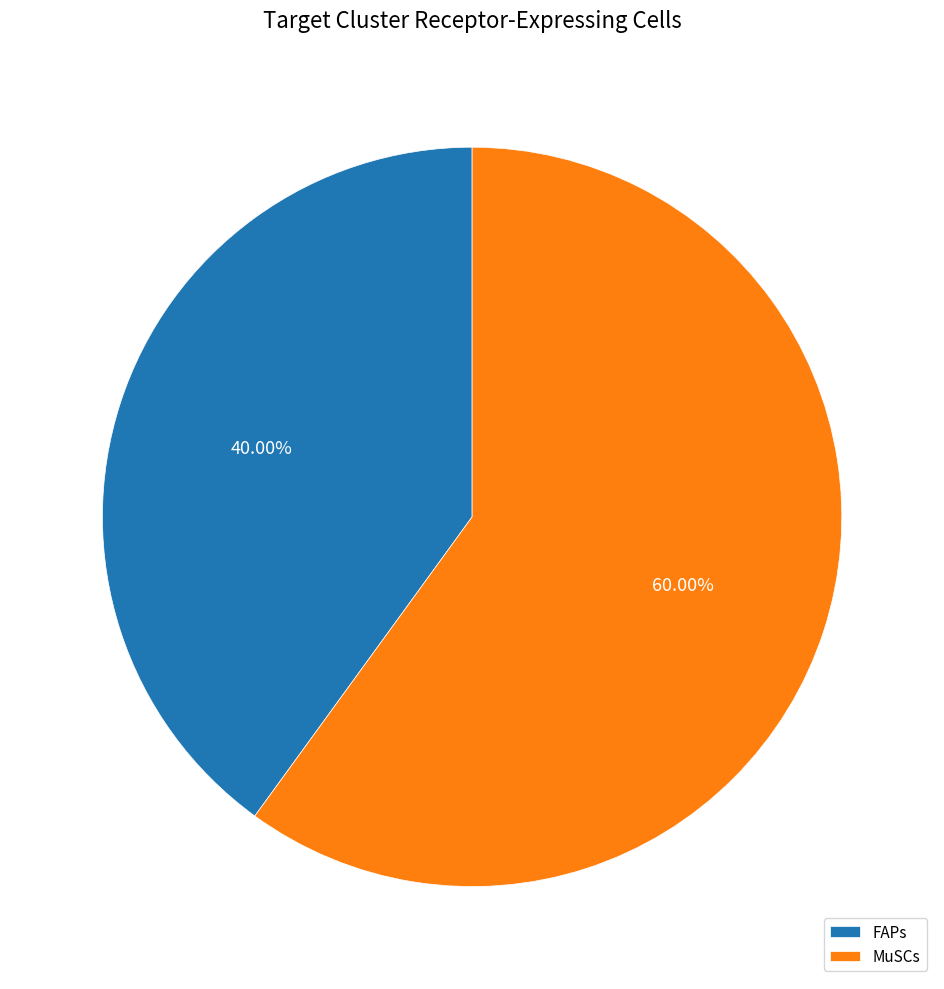

To the nearest percent, what percentage of the pie is FAPs?

40%